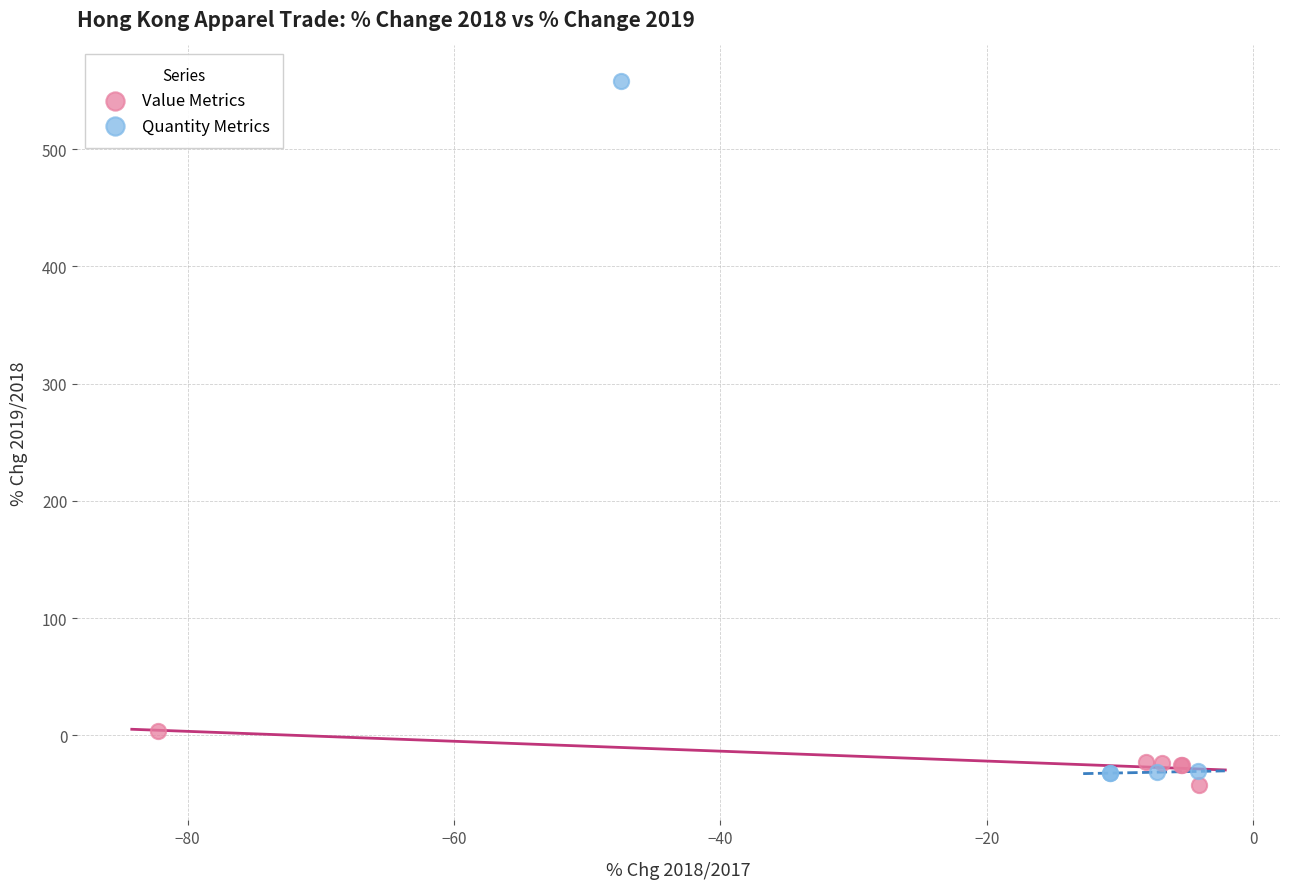

Which series reaches the maximum Y coordinate?

Quantity Metrics